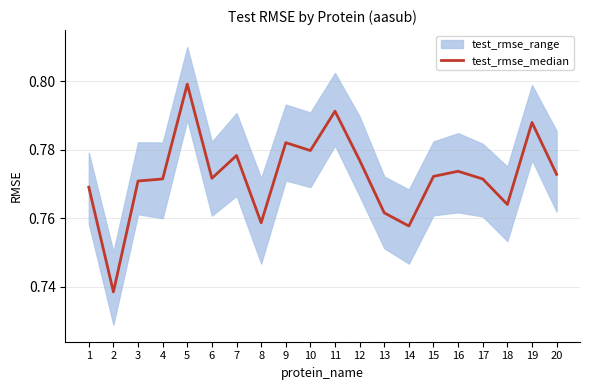

Which label corresponds to the largest value in the chart?

5